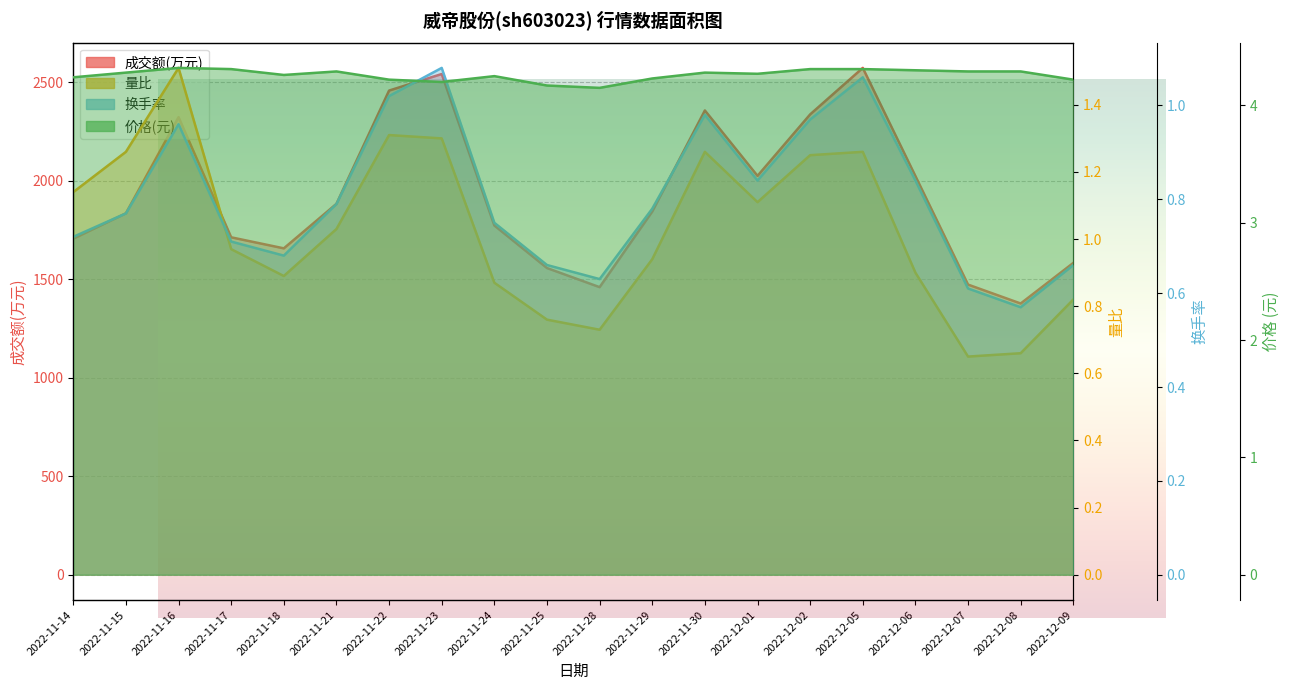

What is the difference between the second highest and minimum values in the 价格 series?

0.2